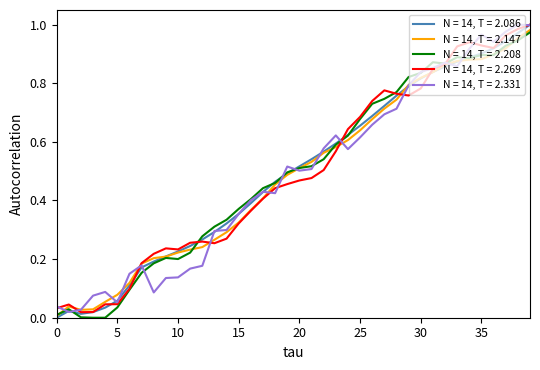

Does the chart have visible grid lines?

No